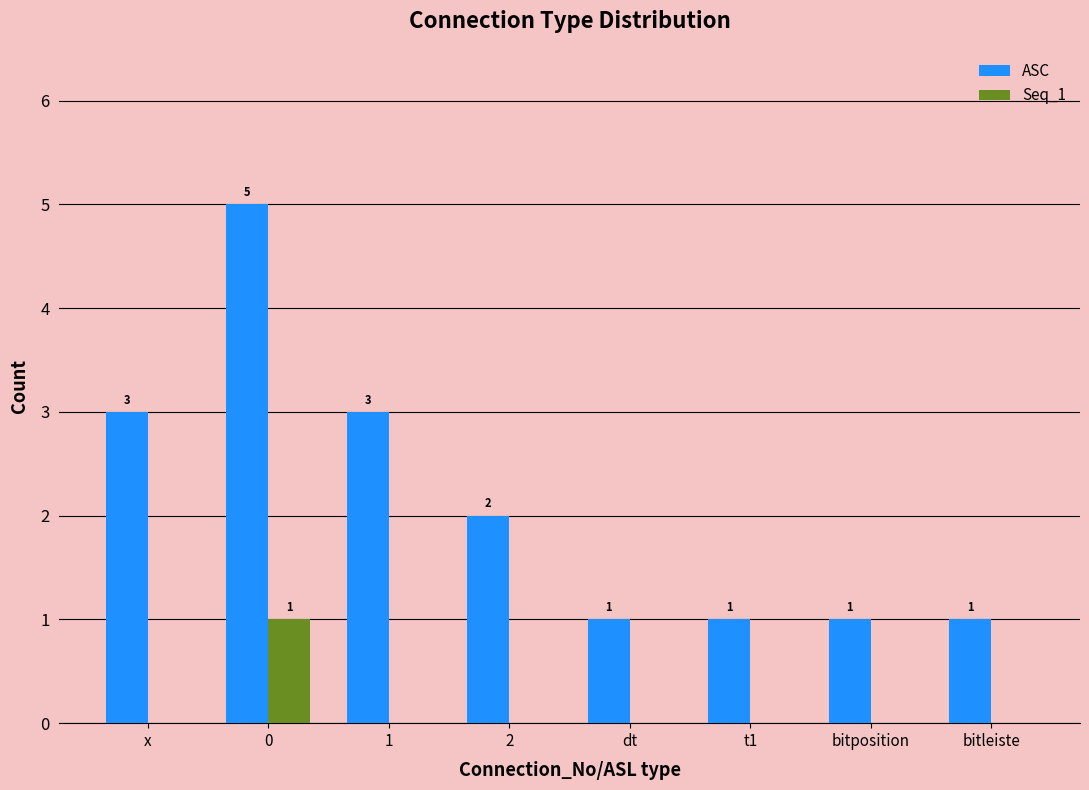

Is the value of ASC at t1 greater than the value of Seq_1 at 1?

Yes